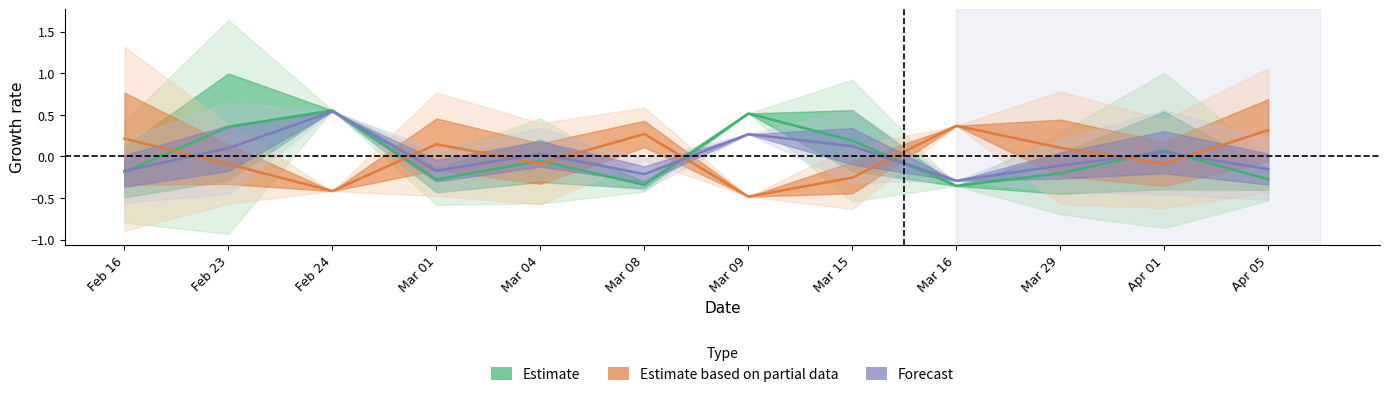

What is the difference between the maximum and minimum values in the Estimate based on partial data series?

0.9